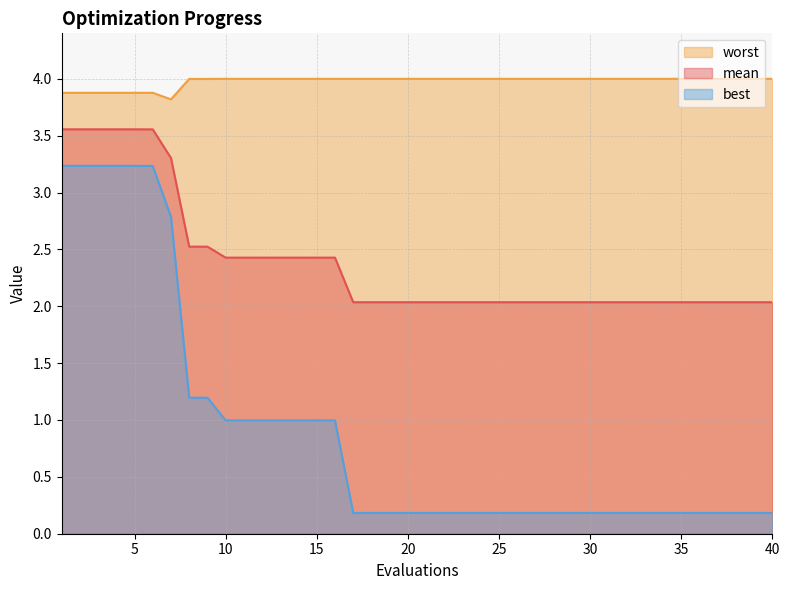

Which series changed the most between 9 and 33?

best